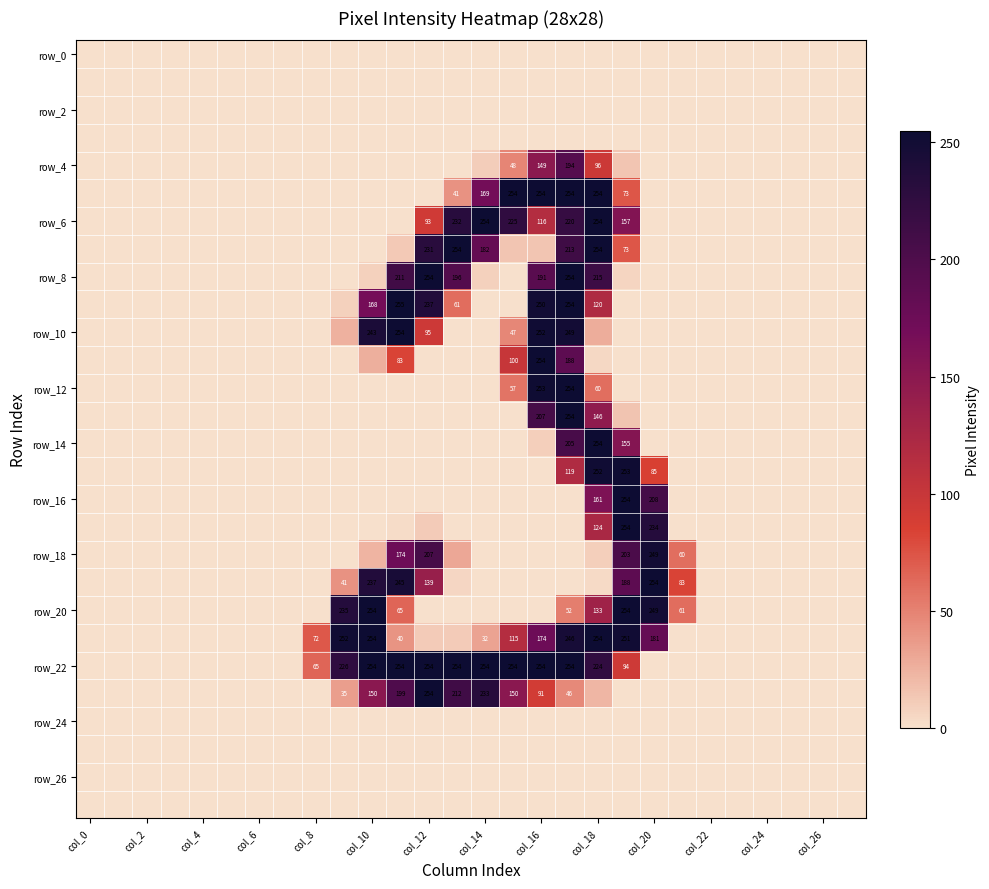

Which series has the largest total across all categories?

row_22